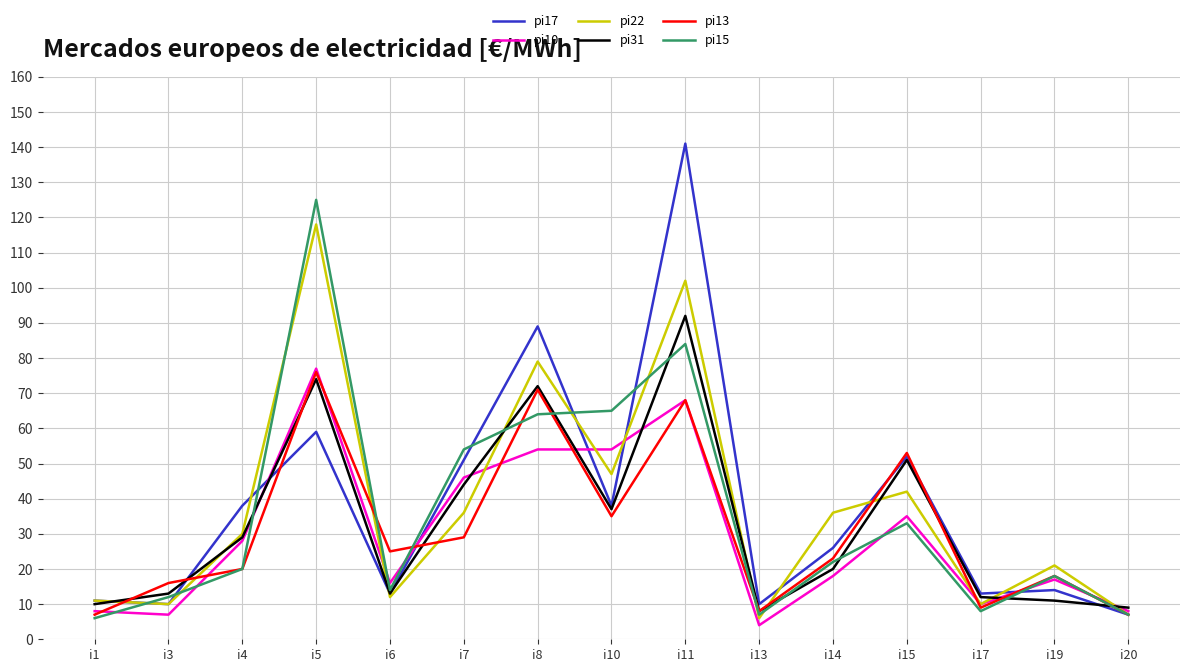

At which label does pi15 reach its peak?

i5